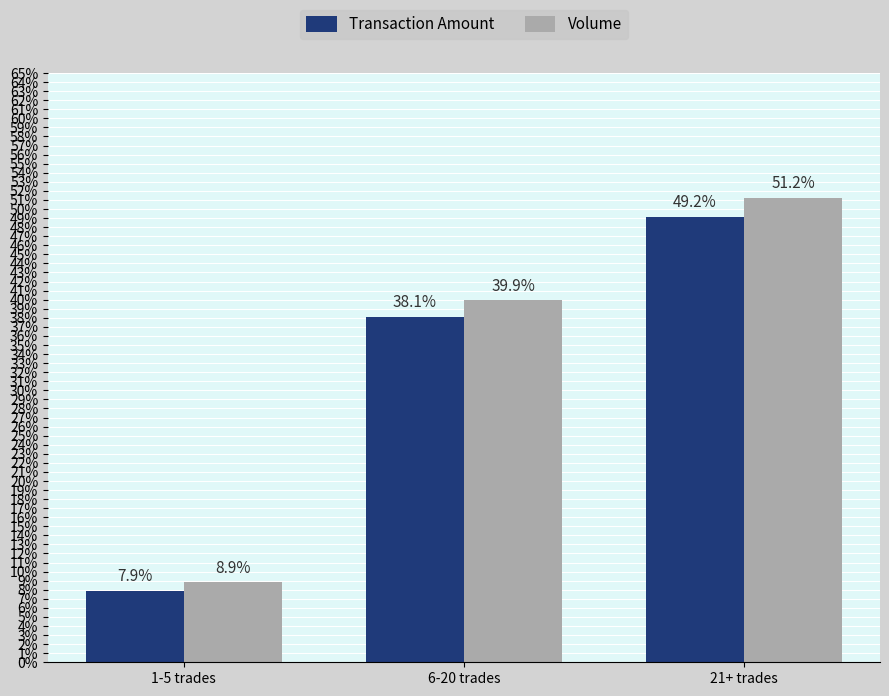

What is the difference between the Volume values at 6-20 trades and 1-5 trades?

31.1